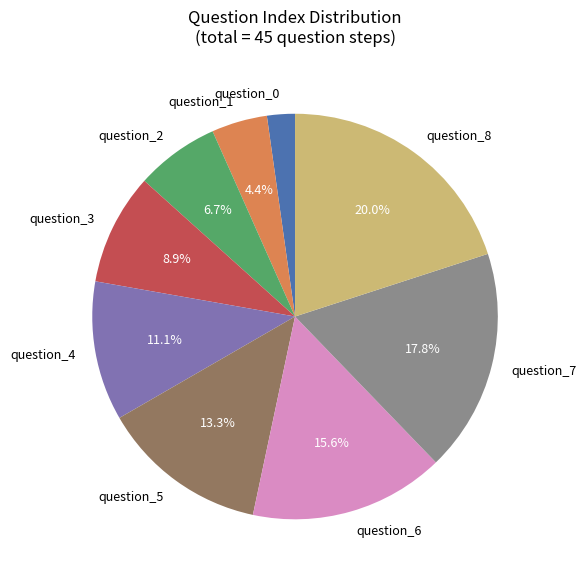

Is question_0 the majority of the pie?

No